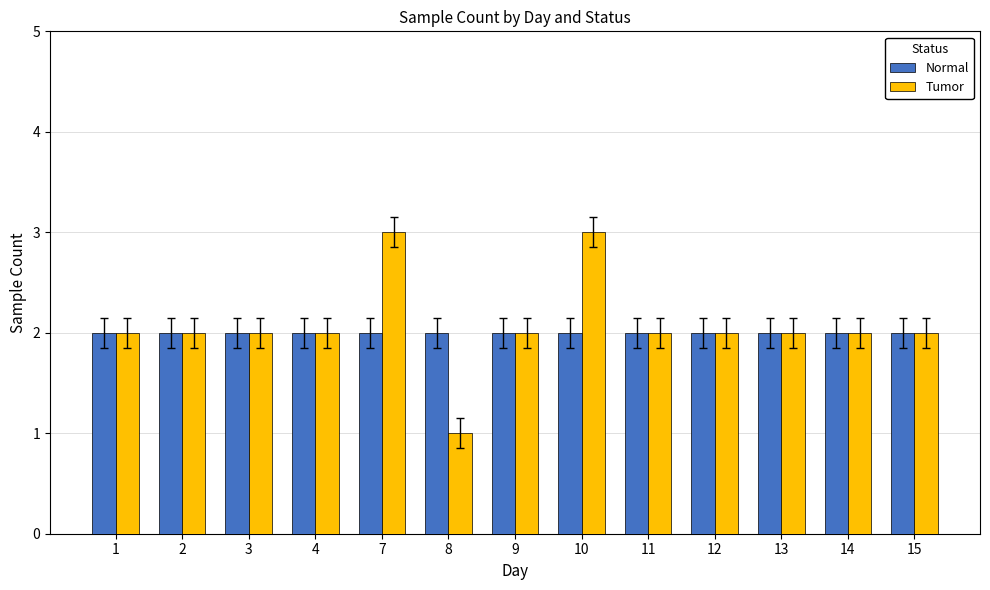

Reading right to left, extract all data points from this chart.

Normal: 2	2	2	2	2	2	2	2	2	2	2	2	2
Tumor: 2	2	2	2	2	3	2	1	3	2	2	2	2